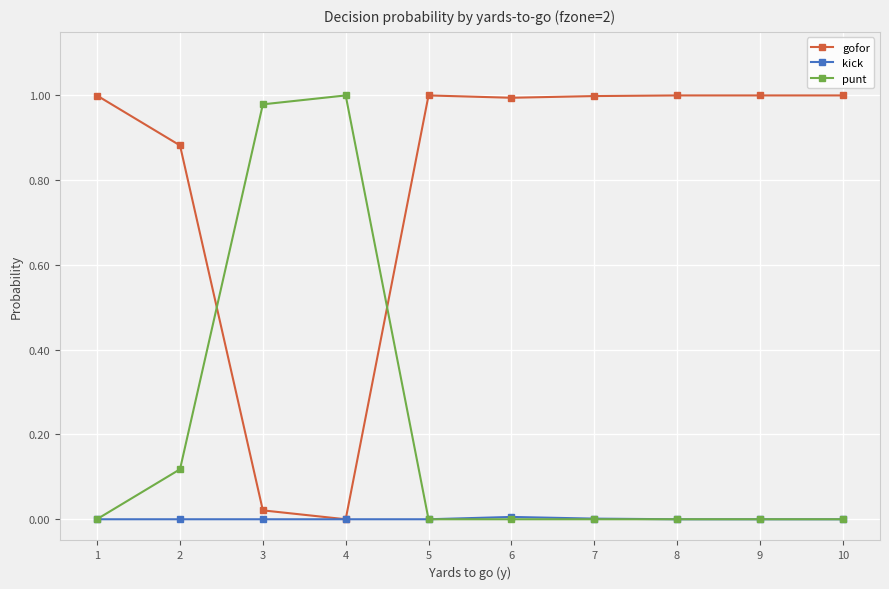

Where is the first local minimum for gofor?

4